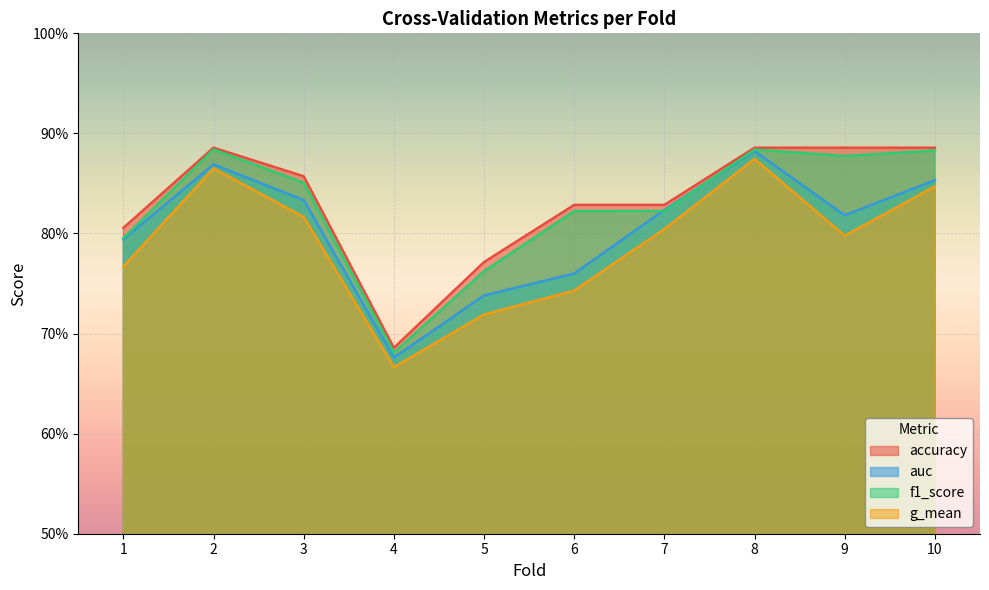

What is the value of the f1_score point at the 4th from the left?

0.7